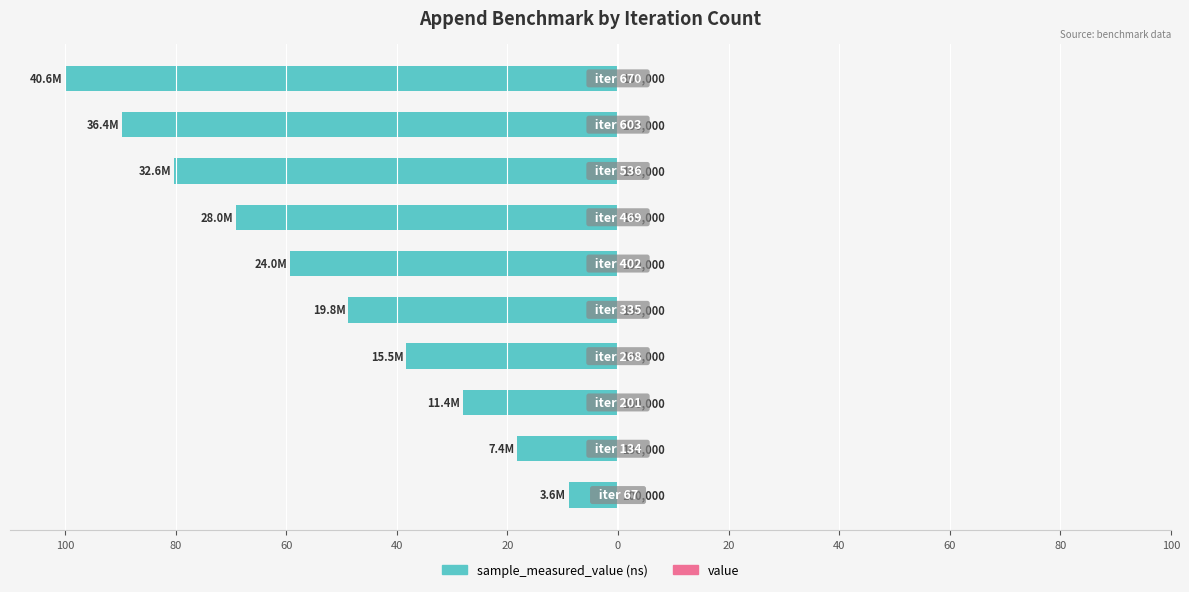

Is it true that value equals 0.6 at 100?

True